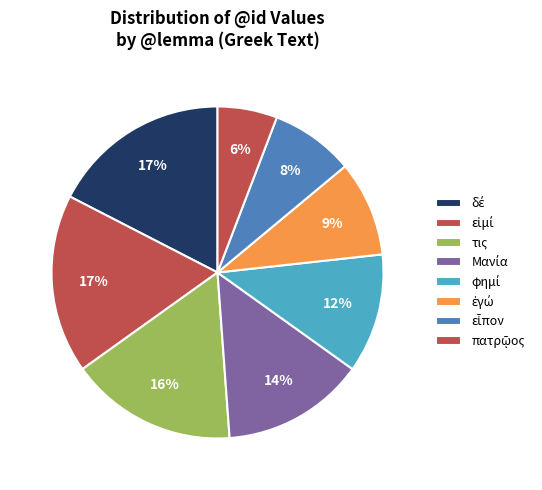

Is there any slice that represents more than half of the pie?

No